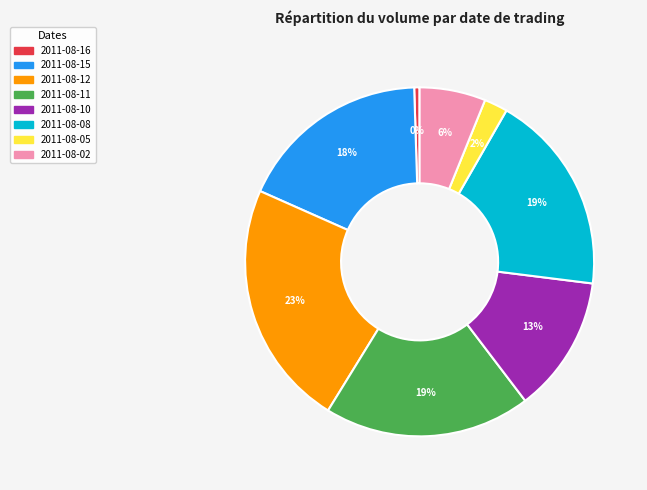

Is there any slice that represents more than half of the pie?

No